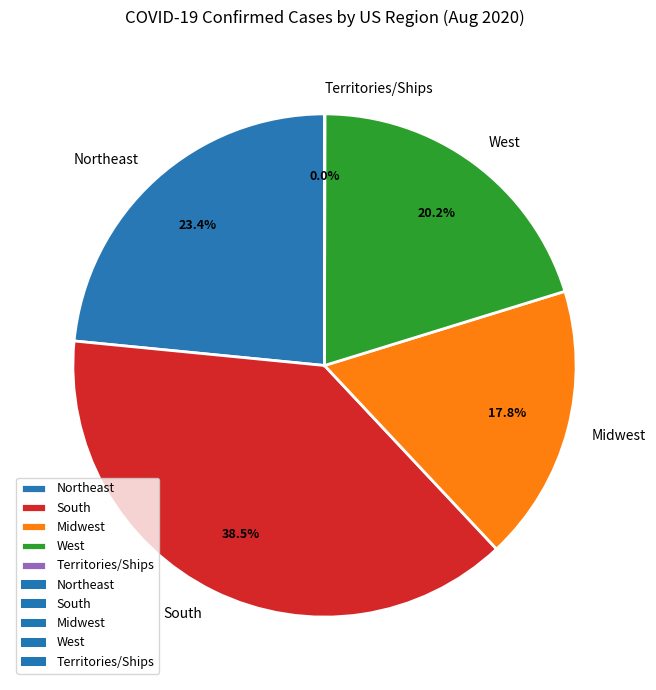

To the nearest percent, what is the difference between the largest and smallest slice percentages?

39%